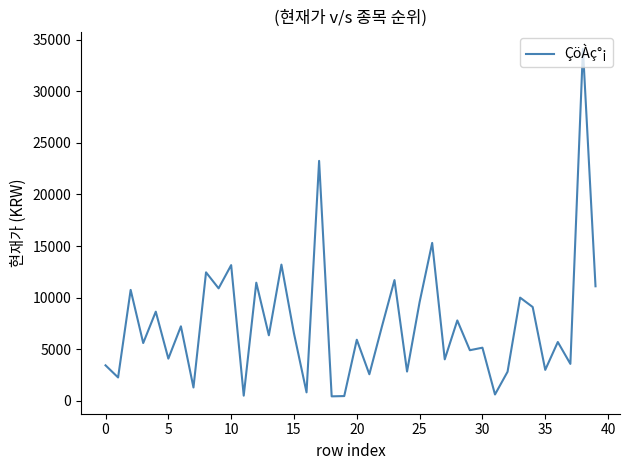

What is the difference between the maximum and minimum values?

33665